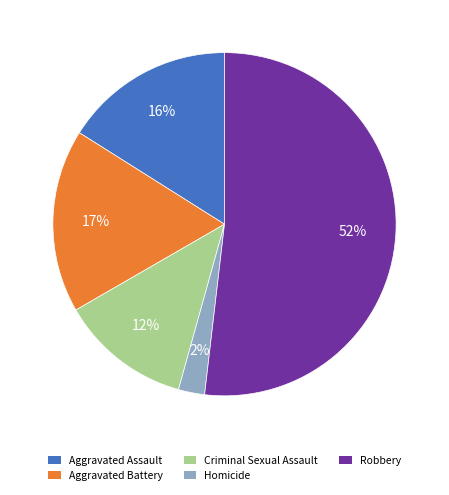

To the nearest percent, what percentage of the pie is Criminal Sexual Assault?

12%